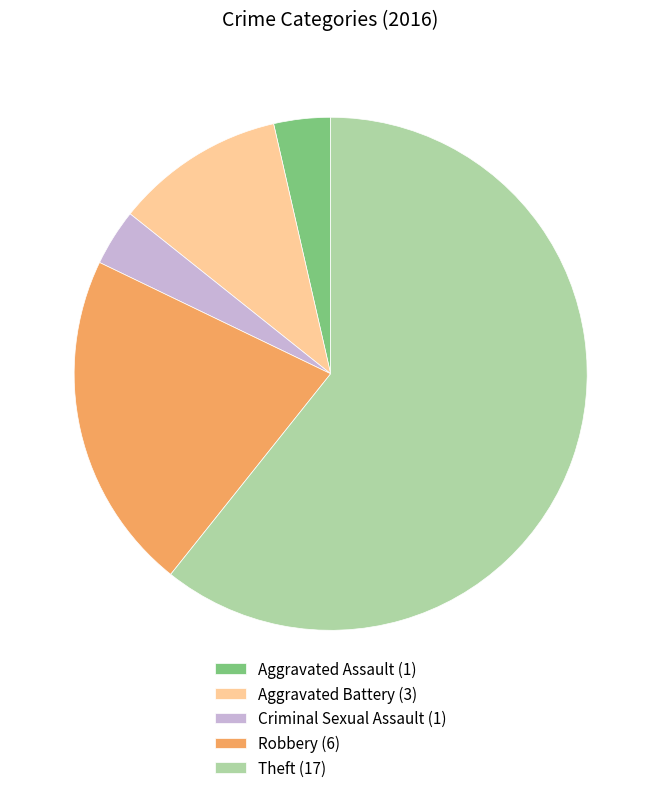

The Aggravated Assault slice represents 4% of the pie. True or false?

True